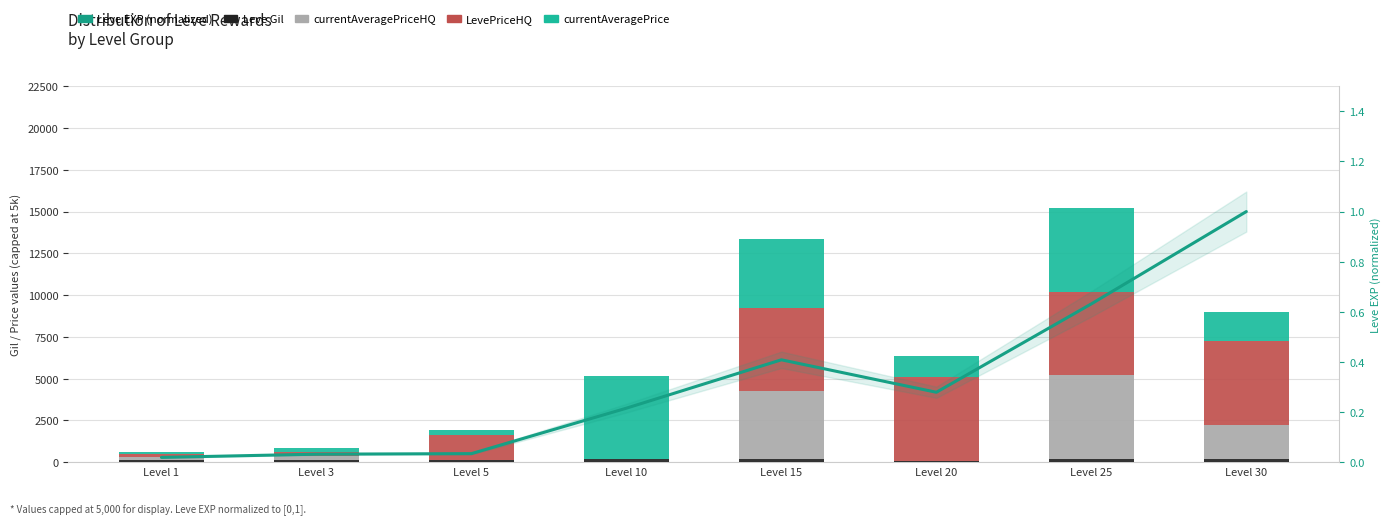

What is the spread (max minus min) of values at Level 30?

4999.0